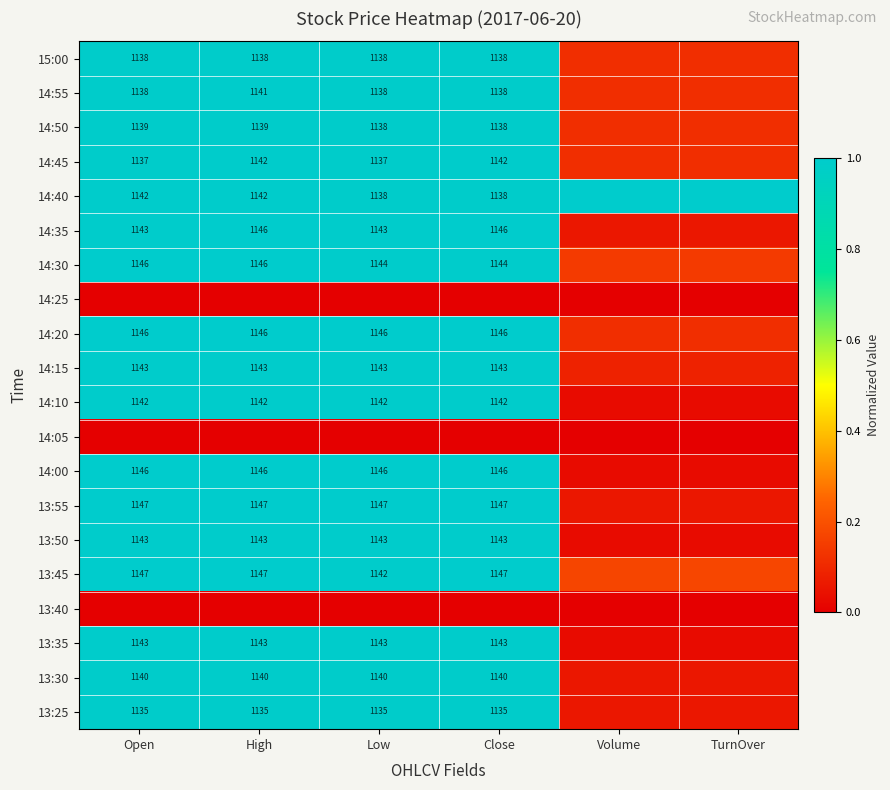

Between Volume and Open, which is larger?

Open